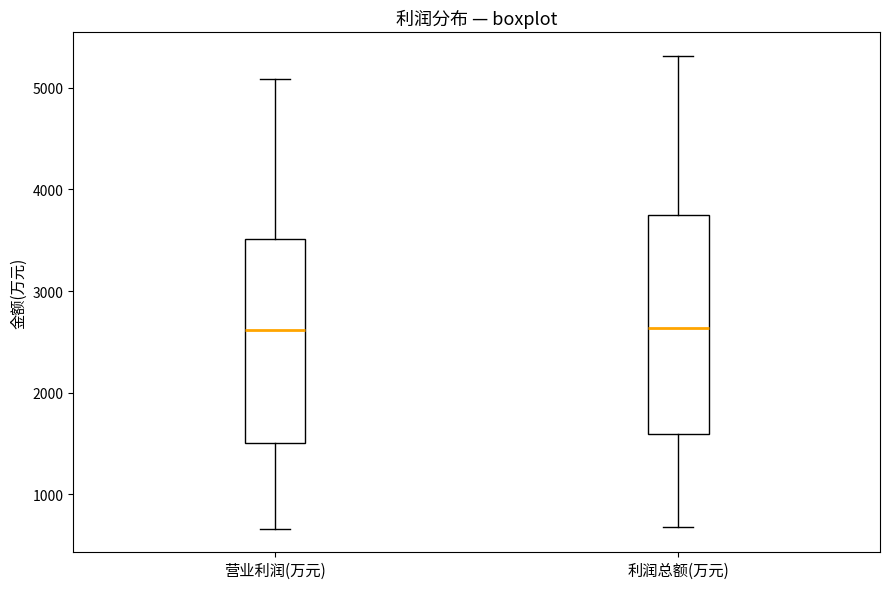

Reading left to right, read every box against the y-axis: the position of its median line, the range the box covers, and the ends of its whiskers. The values are not printed on the chart, so give them approximately, as read against the axis.

营业利润(万元): median 2600, box 1500 to 3500, whiskers 700 to 5100
利润总额(万元): median 2600, box 1600 to 3700, whiskers 700 to 5300